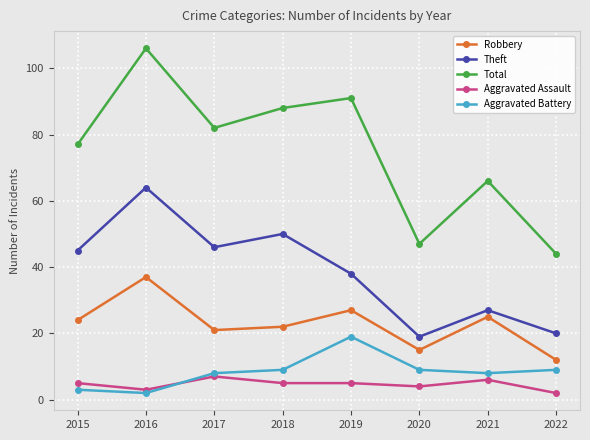

Which series ends up on top after the final intersection of Aggravated Battery and Aggravated Assault?

Aggravated Battery